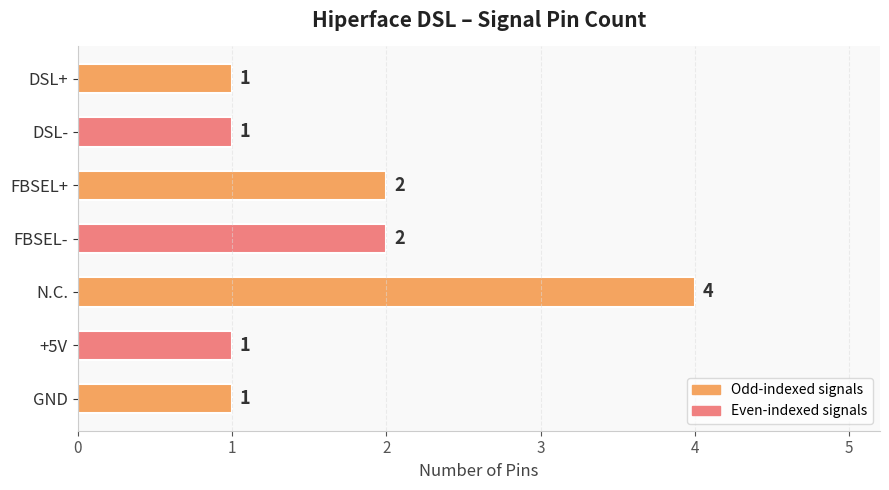

Count the number of values greater than 1.

3